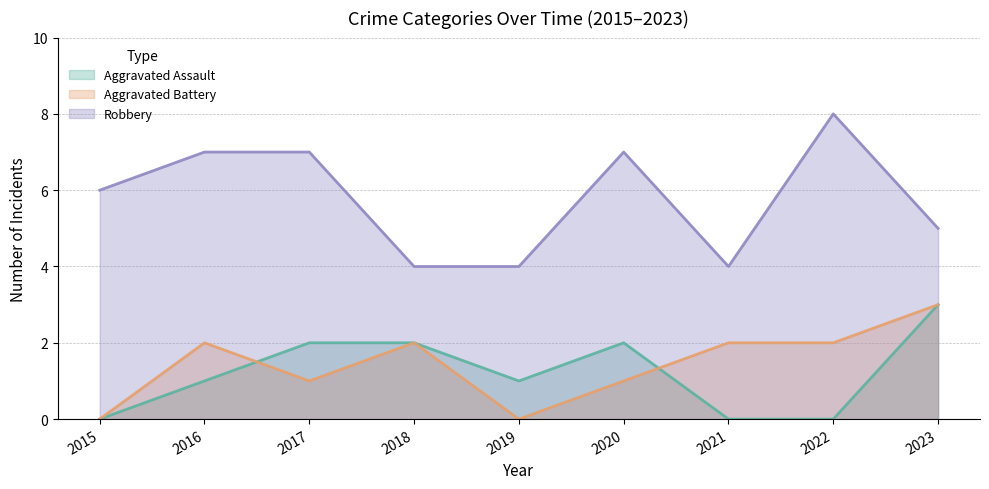

How many values in the Aggravated Assault series exceed 1?

4